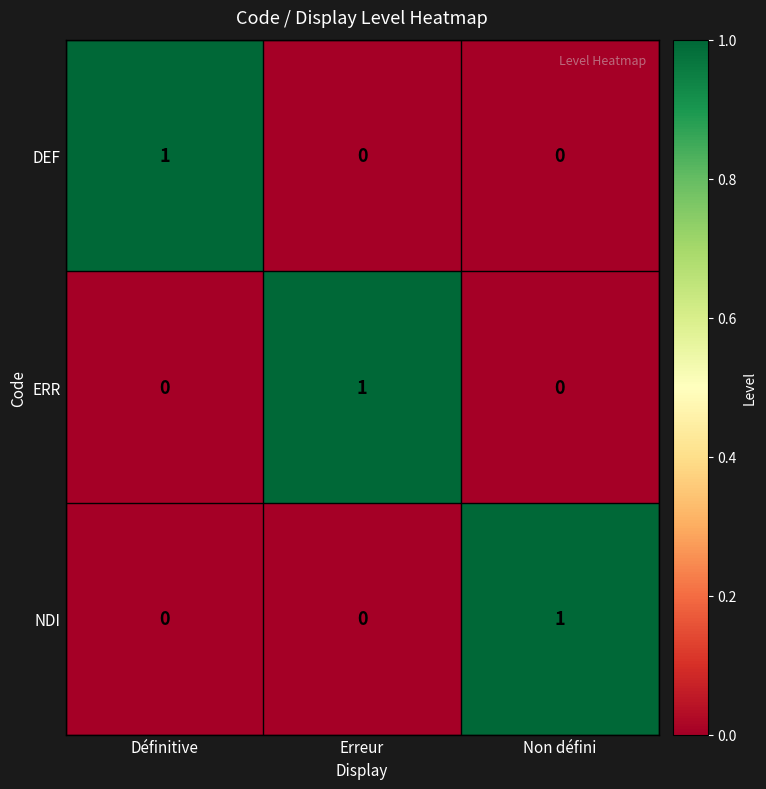

What is the spread (max minus min) of values at Définitive?

1